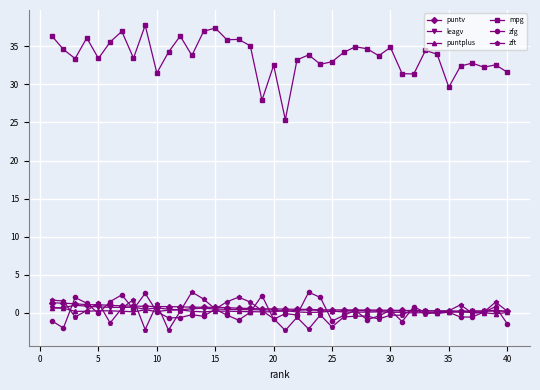

What is the minimum value shown in the chart?

-2.3